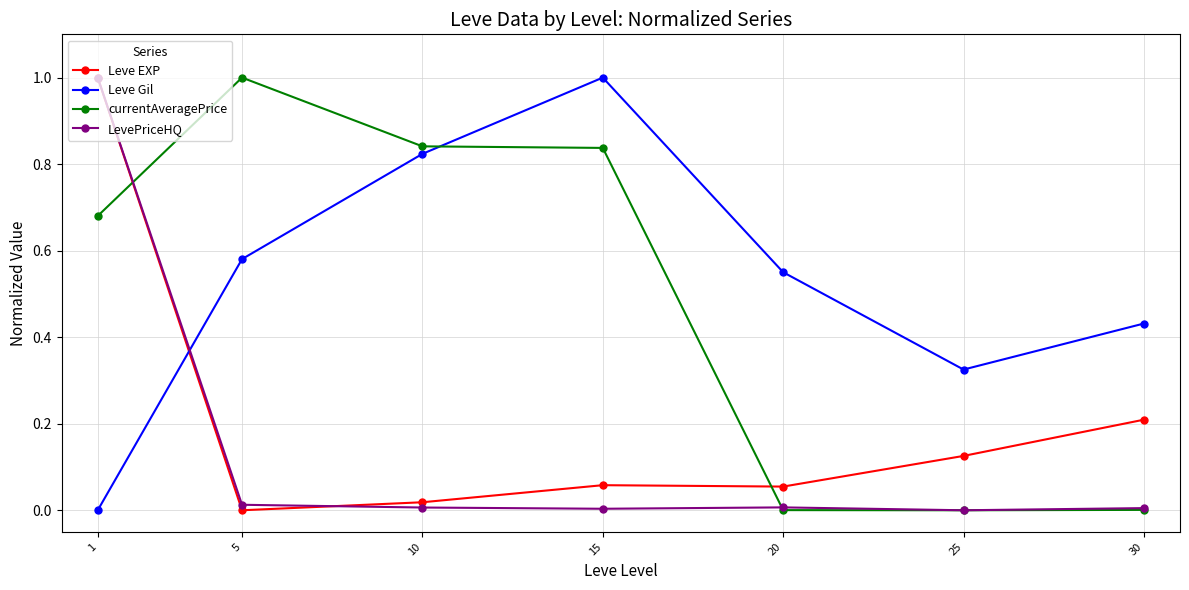

What is the total value across all series at 1?

2.7